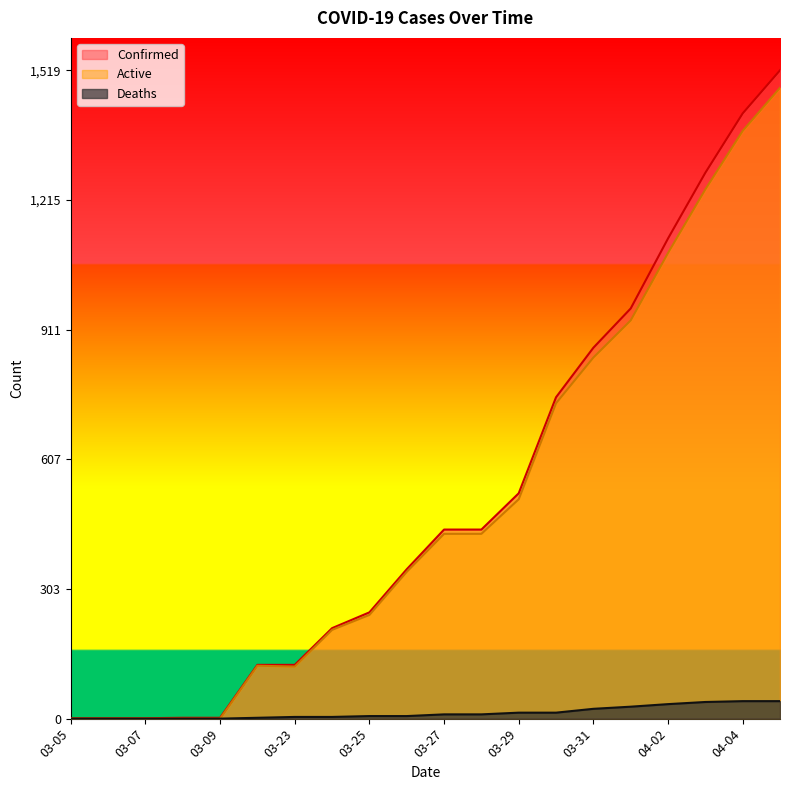

What are all the series names shown in the legend?

Confirmed, Active, Deaths